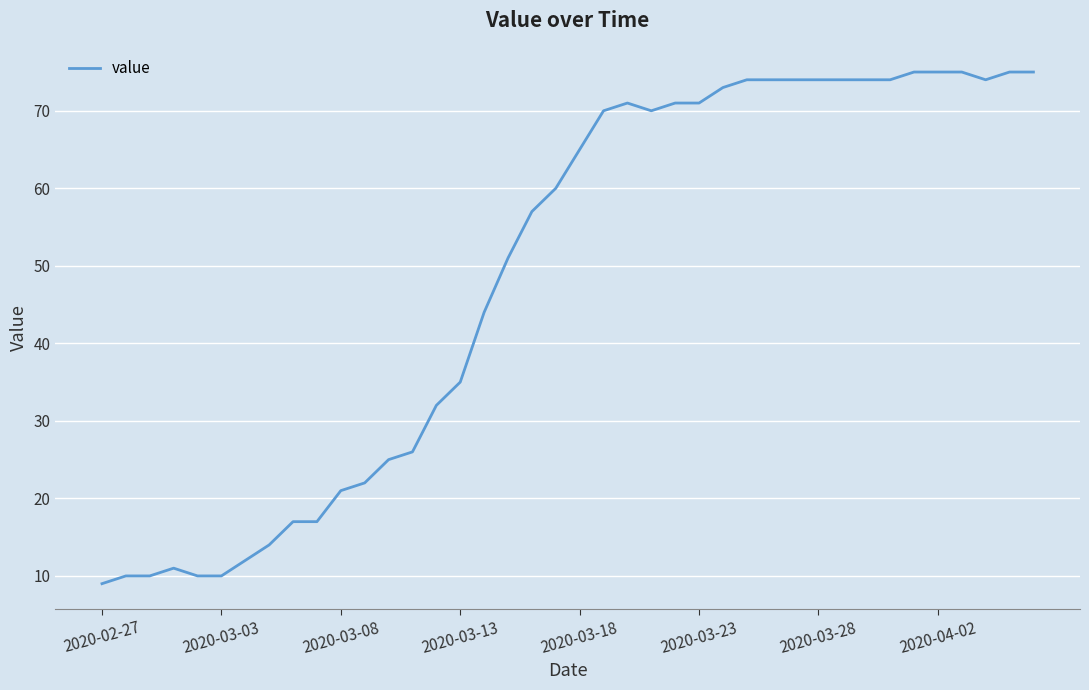

What is the average value?

49